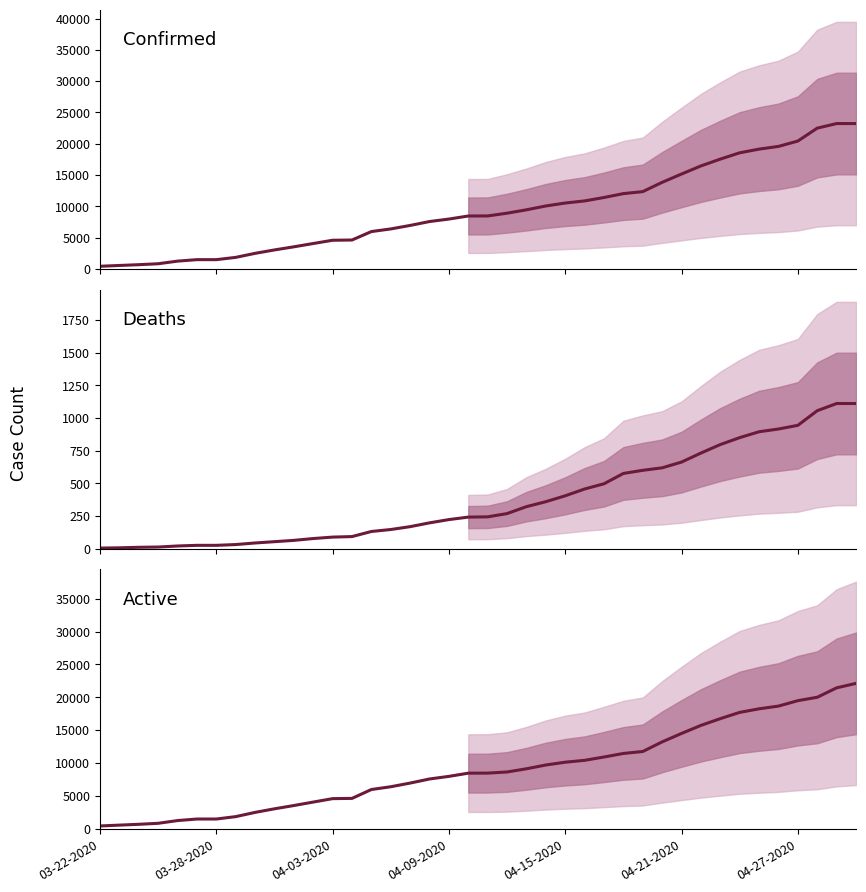

How many distinct data groups are displayed?

3